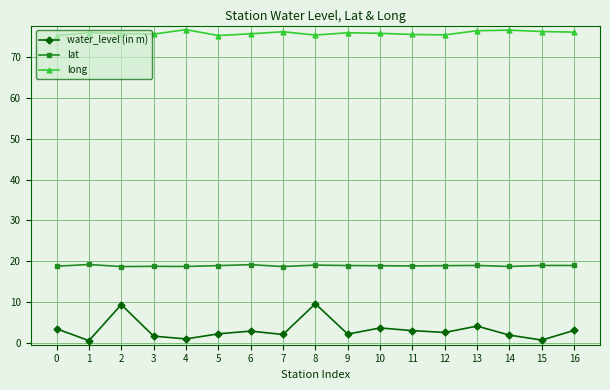

True or false: long has more than 2 interior local peaks.

True